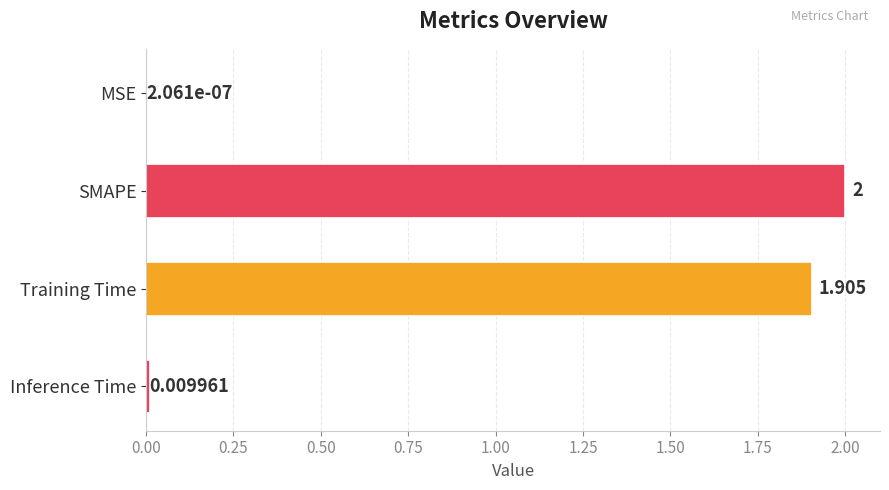

At which label is the value closest to 1?

Training Time